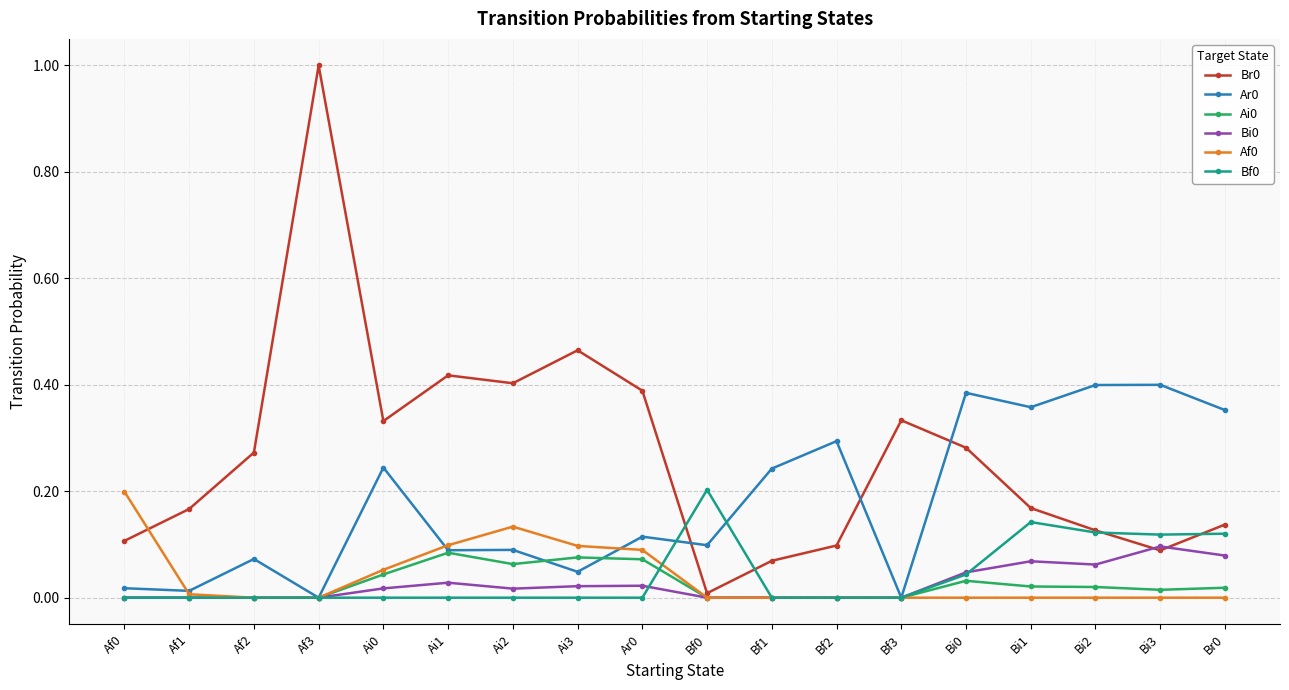

What is the maximum value shown in the chart?

1.0